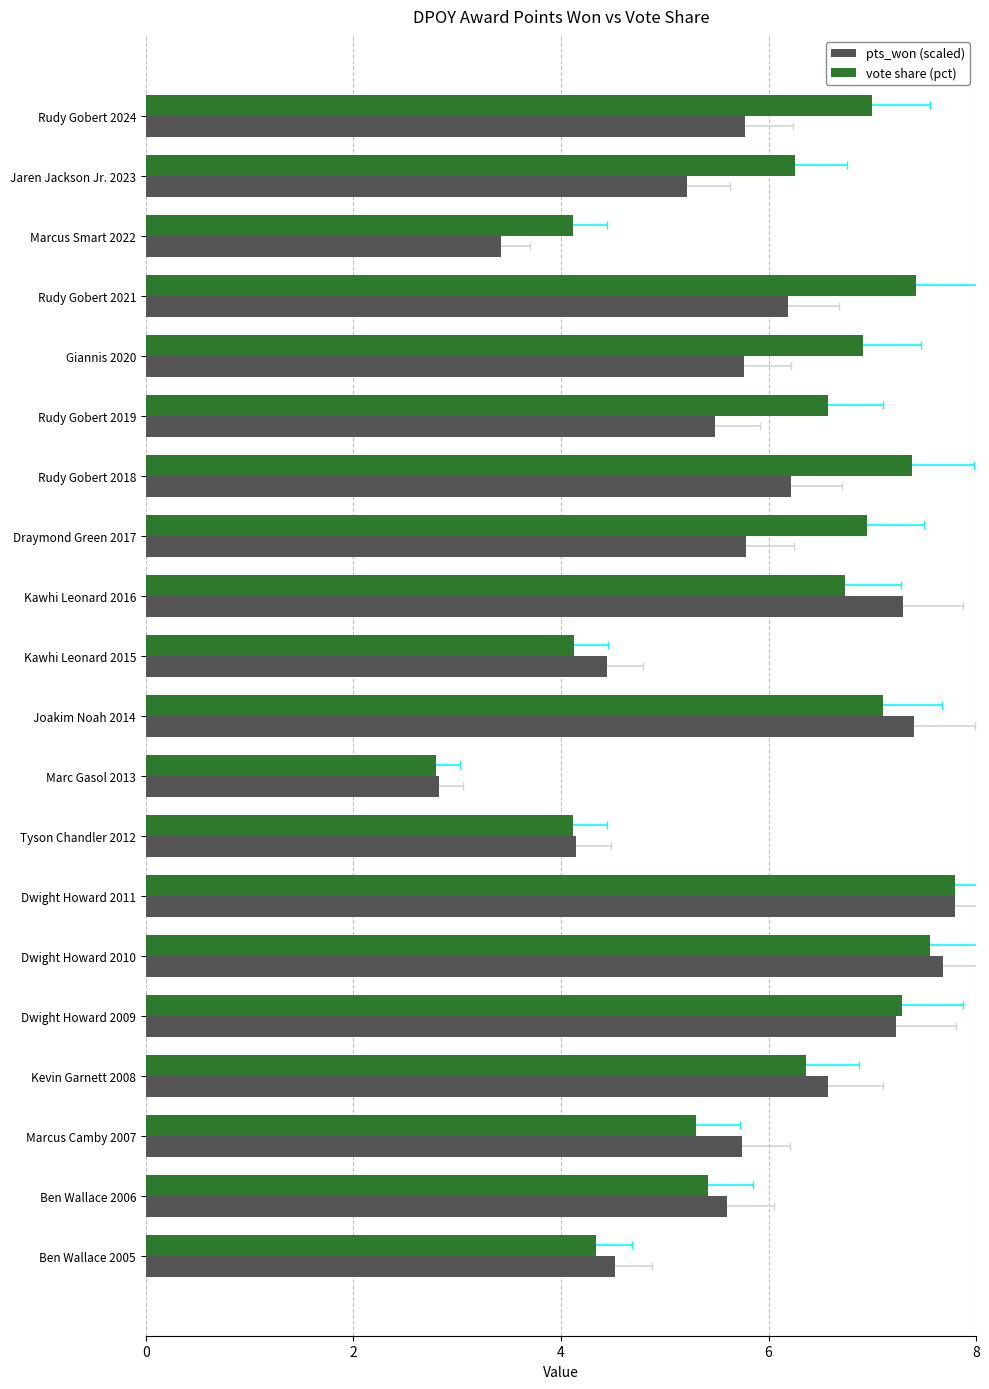

Reading left to right, transcribe all the data shown in this chart.

pts_won (scaled): 5.8	5.2	3.4	6.2	5.8	5.5	6.2	5.8	7.3	4.4	7.4	2.8	4.1	7.8	7.7	7.2	6.6	5.7	5.6	4.5
vote share (pct): 7.0	6.3	4.1	7.4	6.9	6.6	7.4	6.9	6.7	4.1	7.1	2.8	4.1	7.8	7.6	7.3	6.4	5.3	5.4	4.3